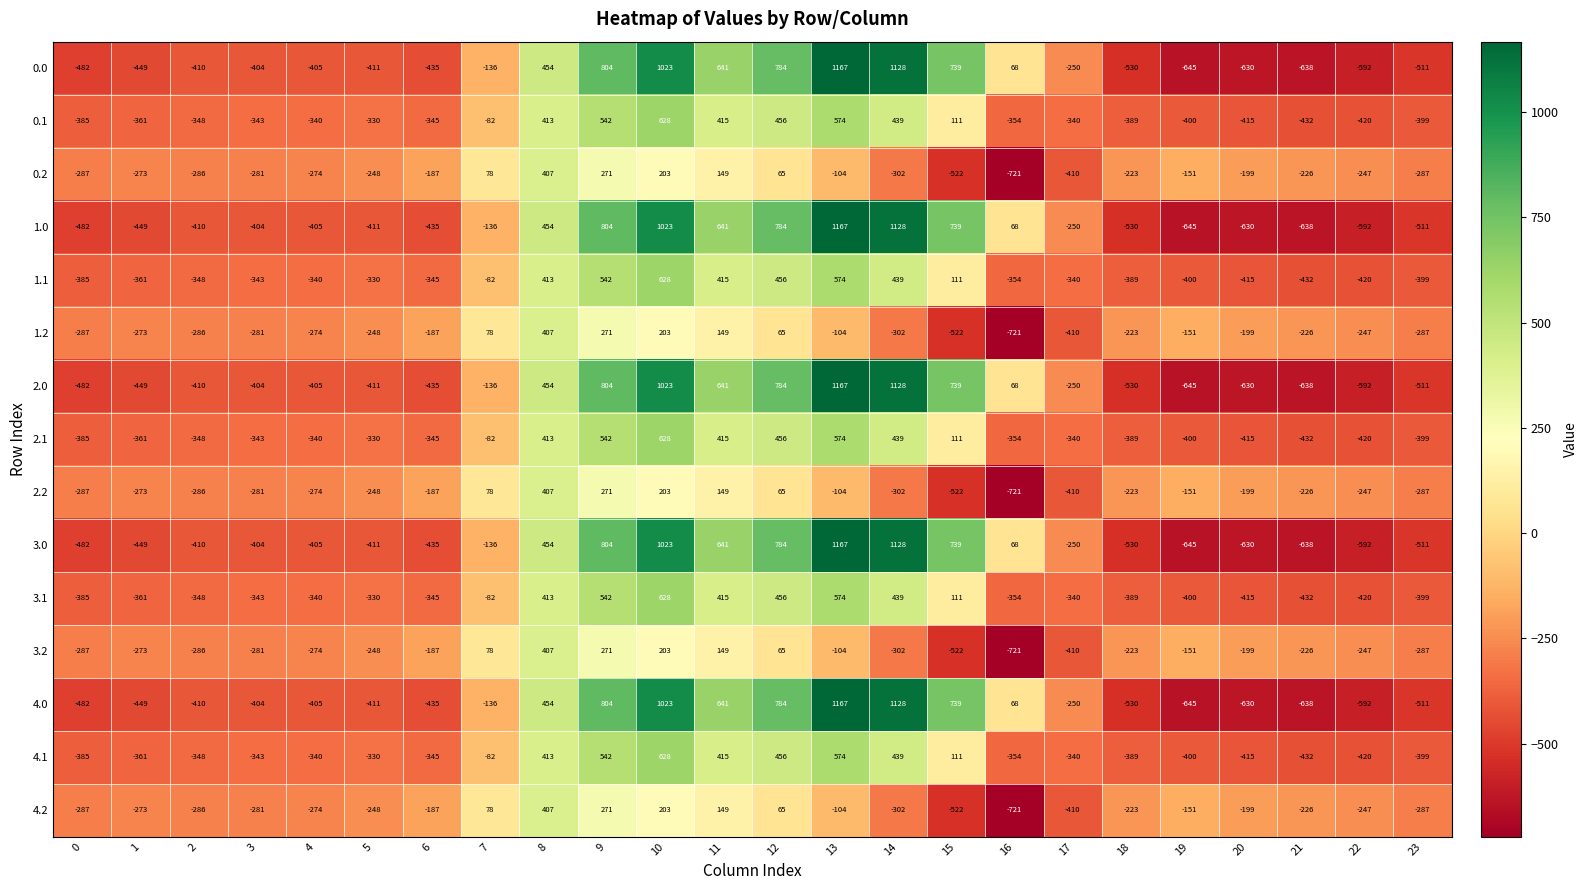

What is the approximate value of 1.2 at 20, to the nearest 100?

-200